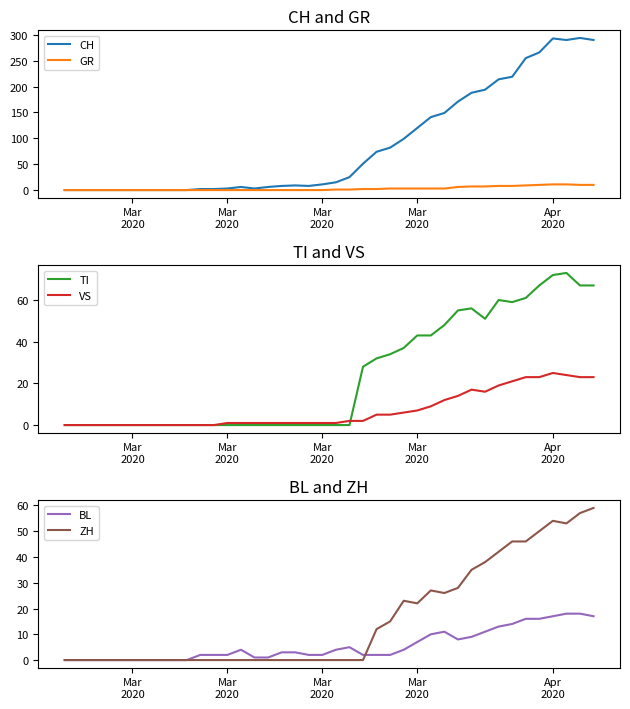

The ZH series shows -19 at 21. True or false?

False